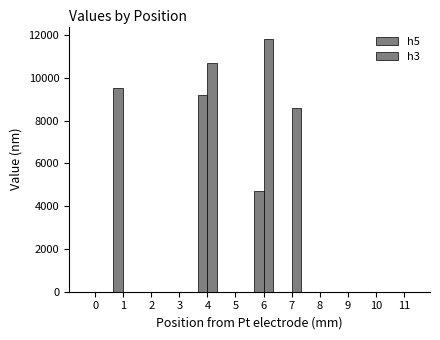

What is the greatest value displayed?

11800